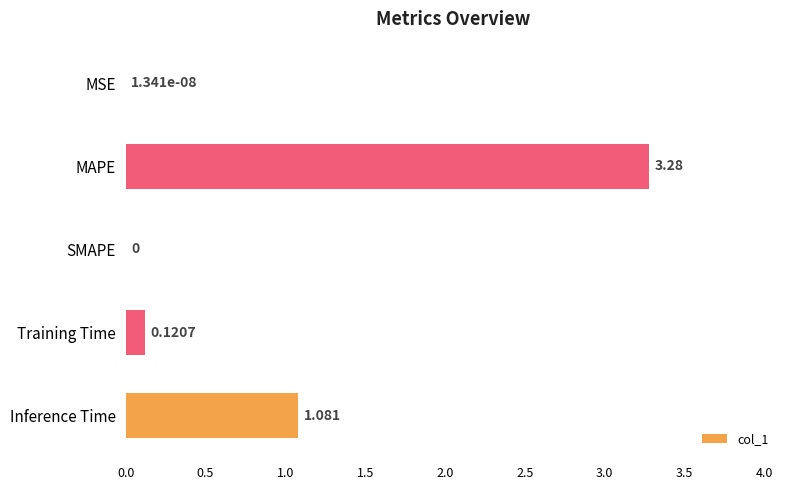

Between MAPE and Training Time, which is larger?

MAPE